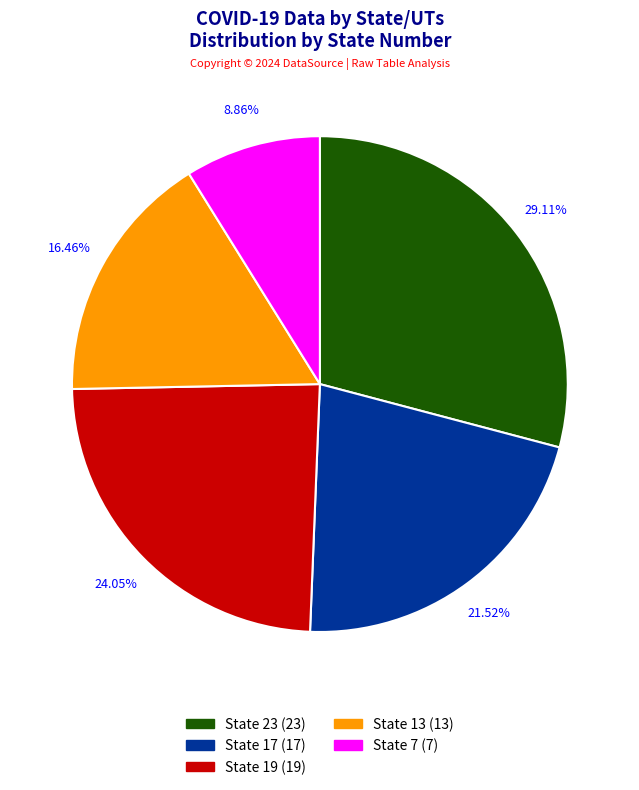

Is it true that State 7 is 22% of the pie?

False